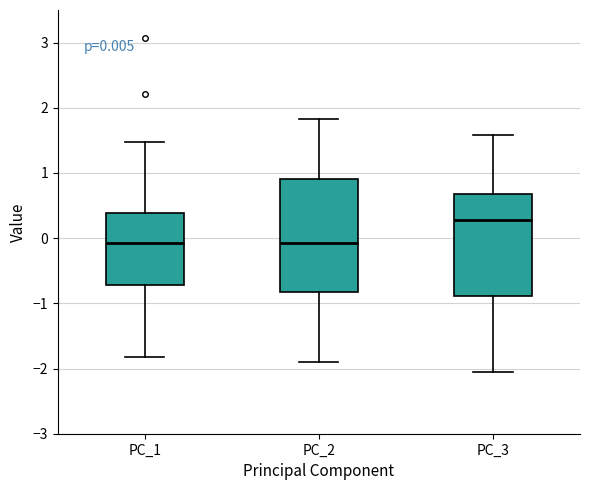

Which box has the highest median line?

PC_3